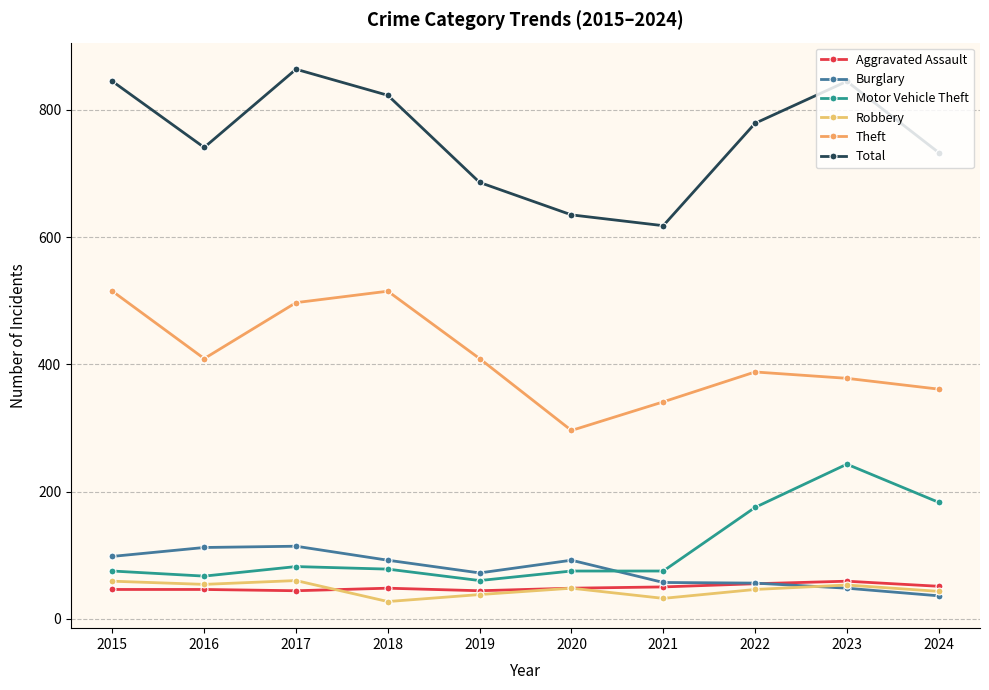

Count the number of data series in this chart.

6